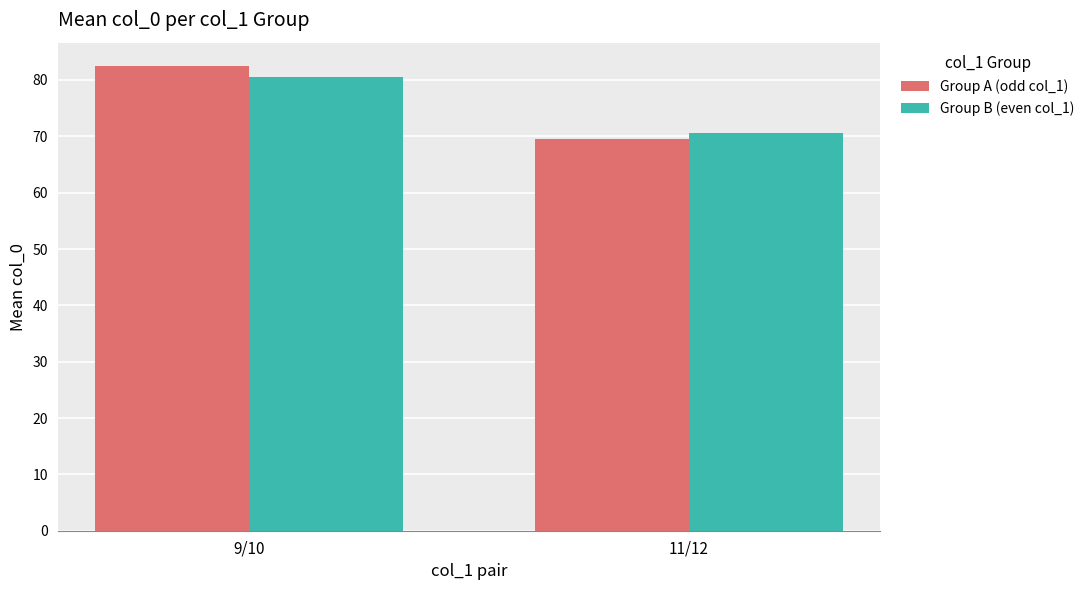

Which category has the highest value in the Group B (even col_1) series?

9/10